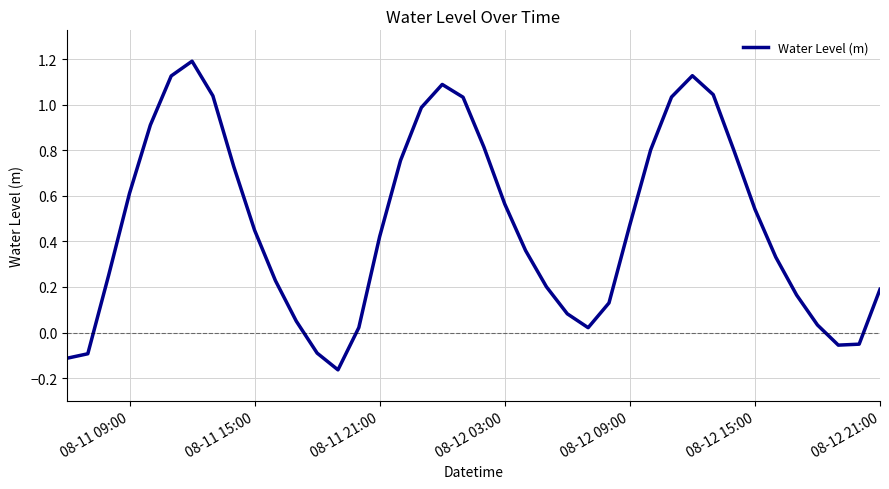

What is the maximum value shown in the chart?

1.2